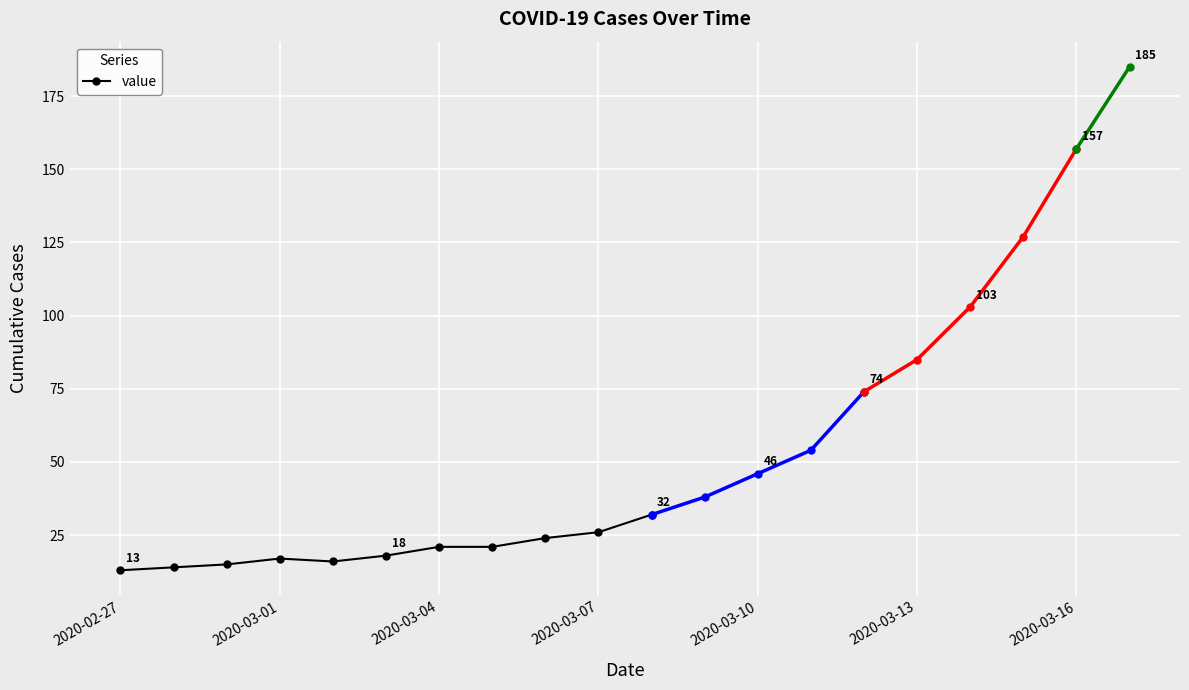

What is the highest value of the value series?

32